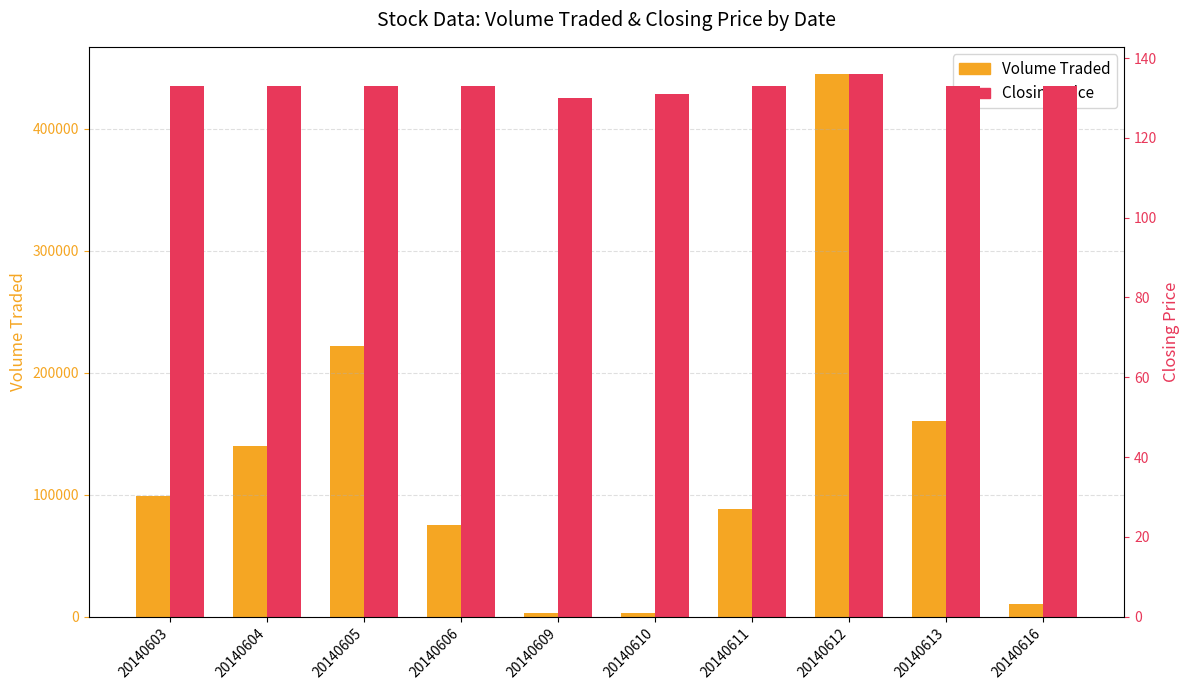

Are the bars grouped side by side (vs. stacked)?

Yes